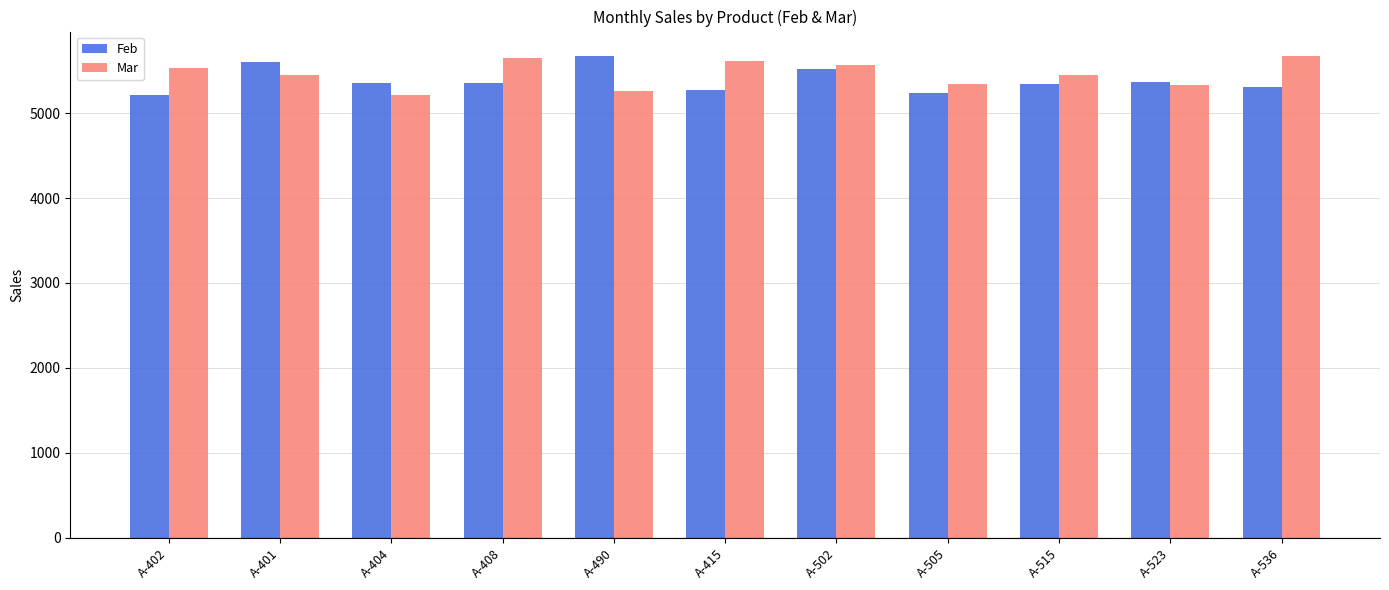

Rank the series by their average value, from highest to lowest.

Mar, Feb